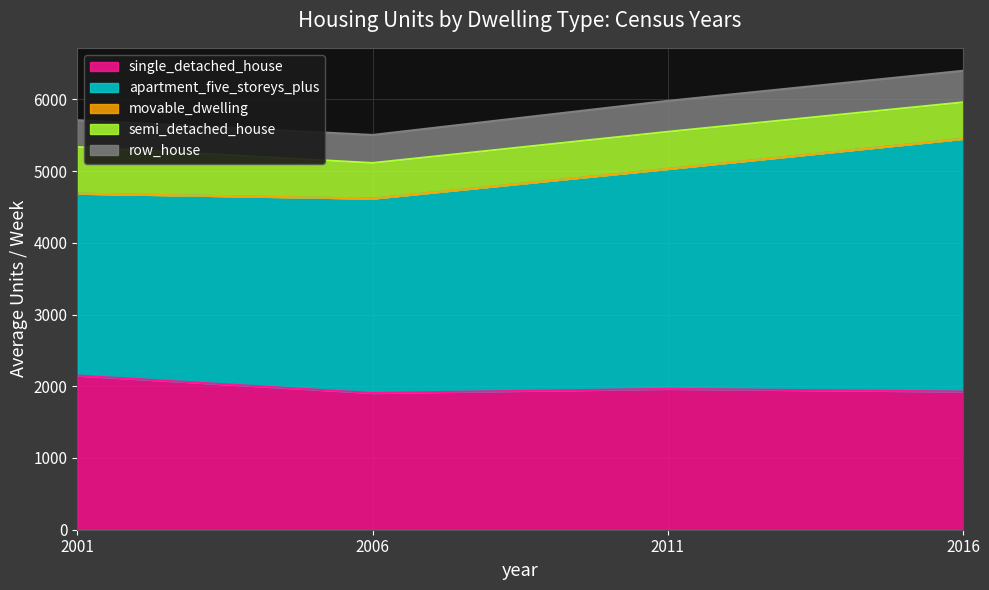

What is the value of the semi_detached_house point at the 4th from the left?

508.6